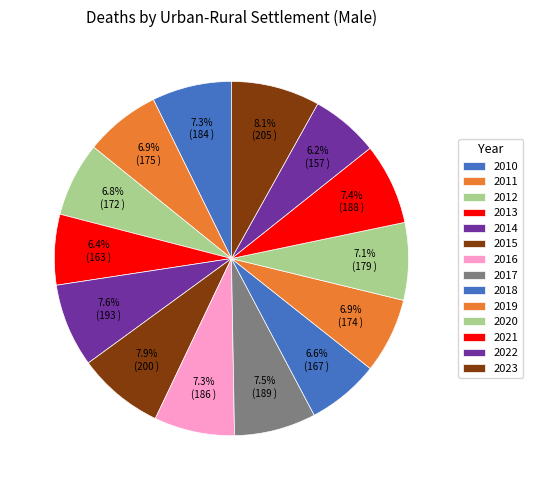

To the nearest percent, what is the combined percentage of 2010 and 2012?

14%